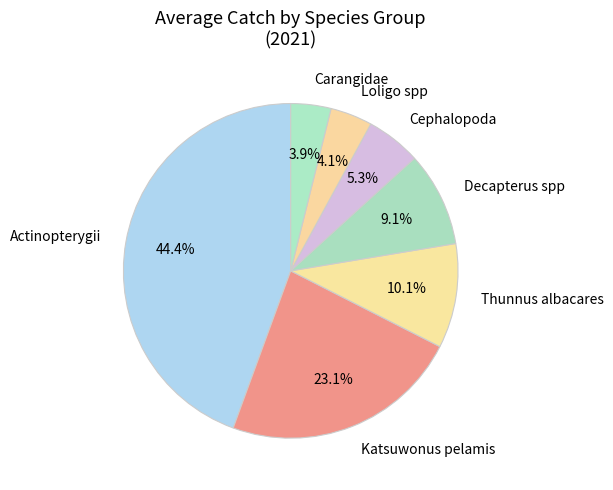

To the nearest percent, what is the combined percentage of Actinopterygii and Thunnus albacares?

55%